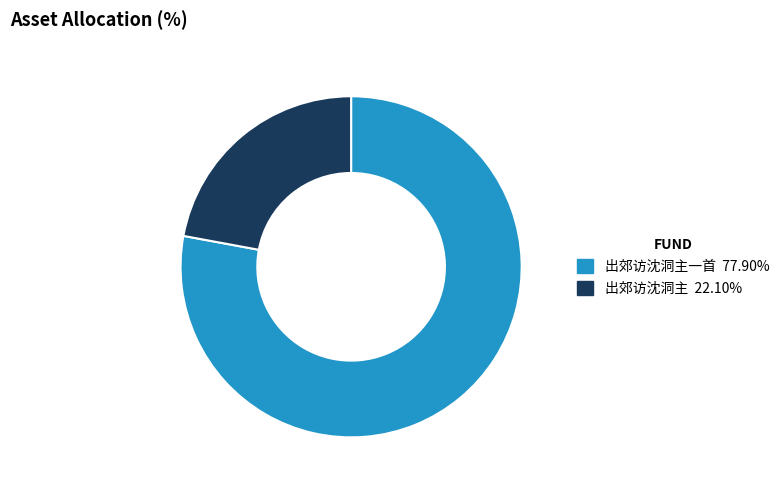

Is there a majority slice in this chart?

Yes